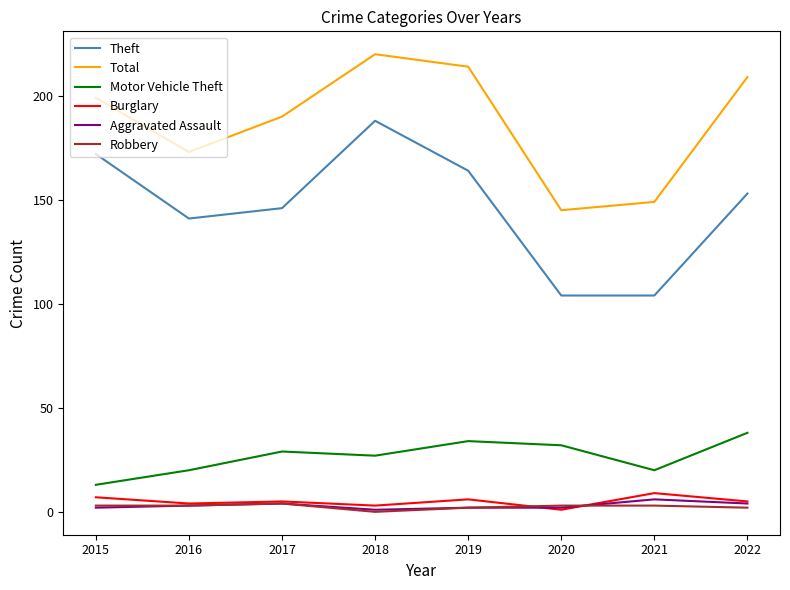

What is the total value across all series at 2019?

422